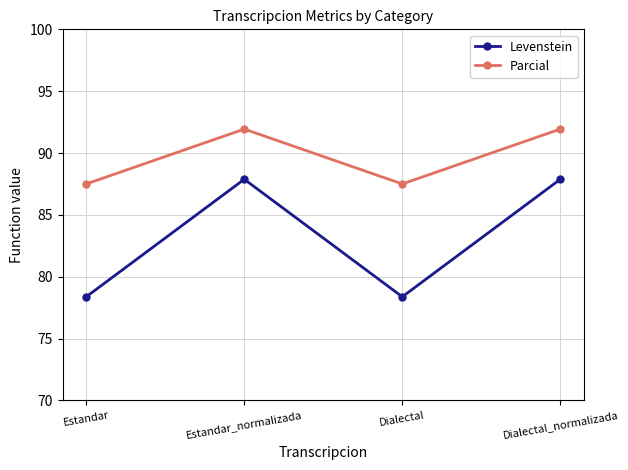

Is the value of Levenstein at Dialectal_normalizada greater than the value of Parcial at Estandar_normalizada?

No